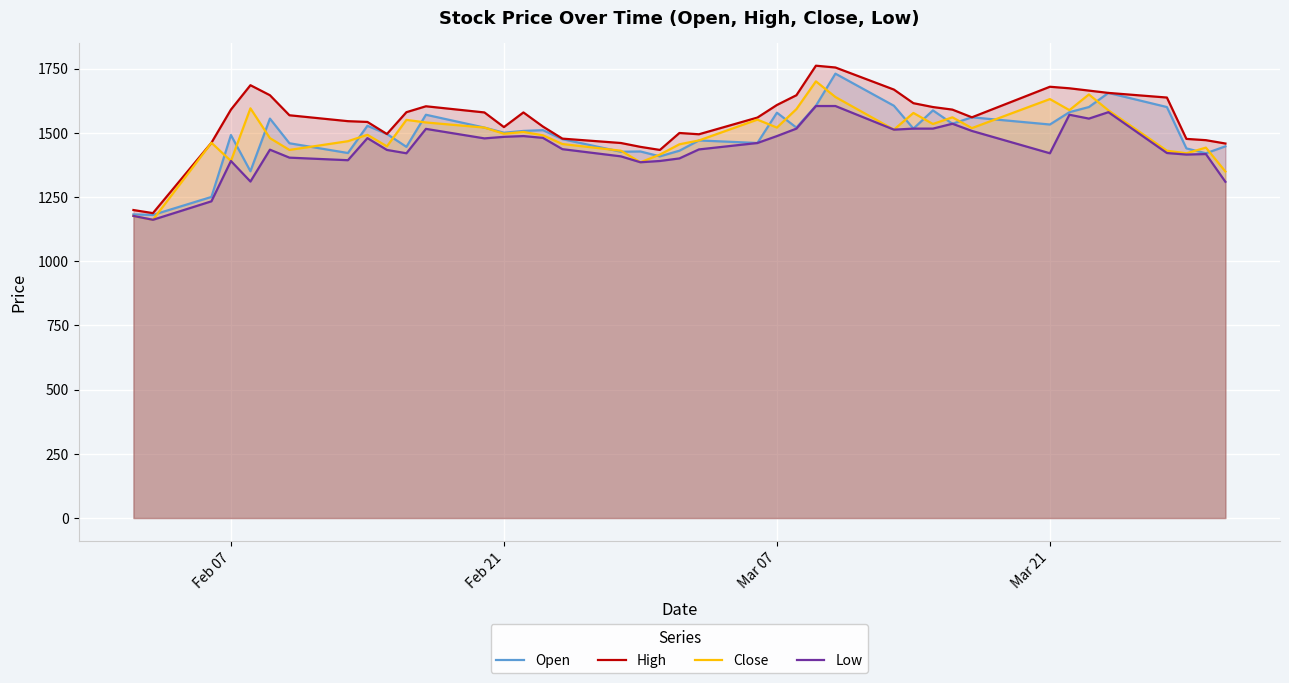

True or false: Open has more than 2 interior local peaks.

True